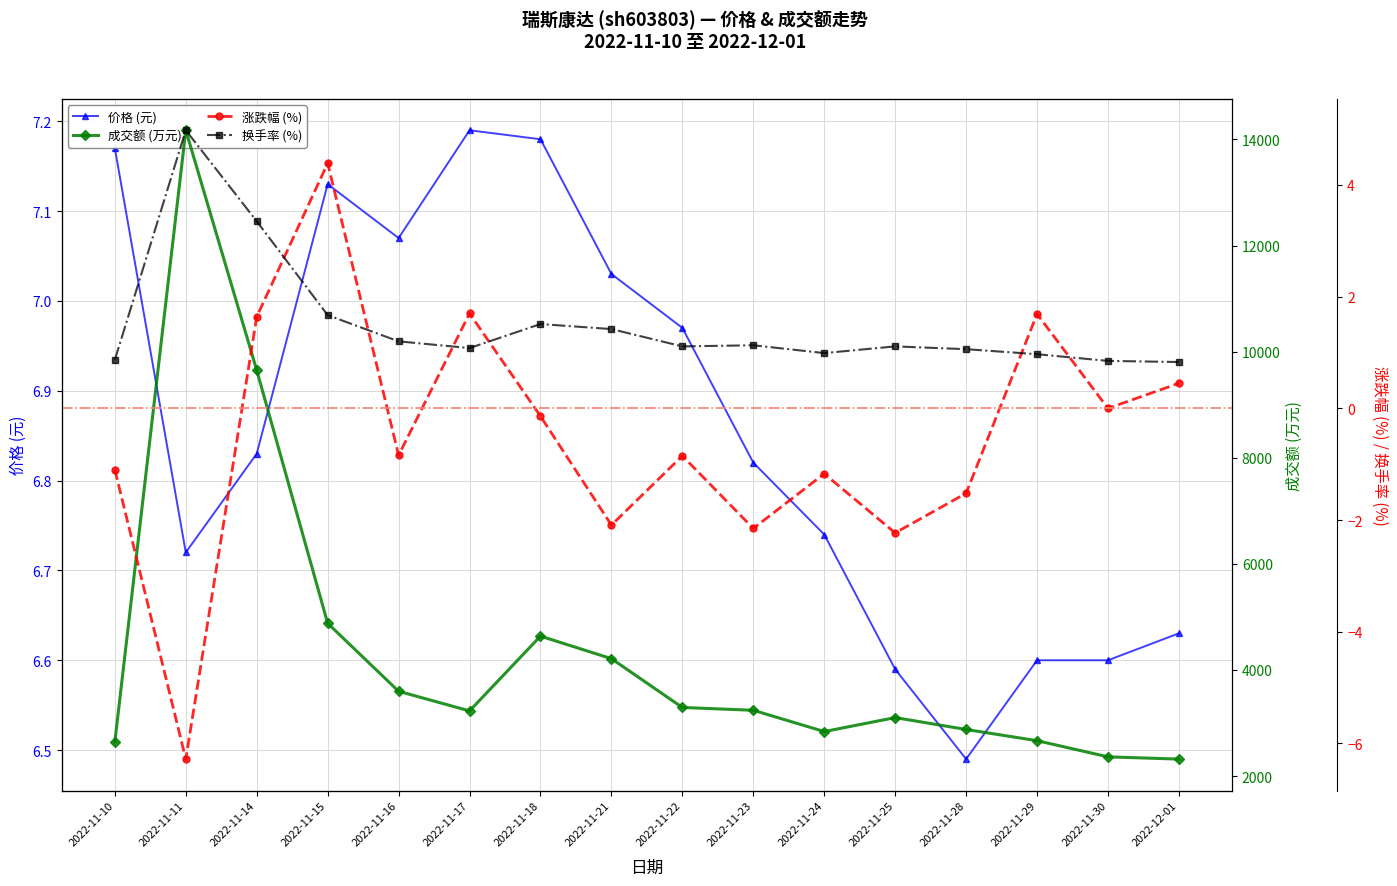

List the series in order of their peak value, highest first.

成交额 (万元), 价格 (元), 换手率 (%), 涨跌幅 (%)